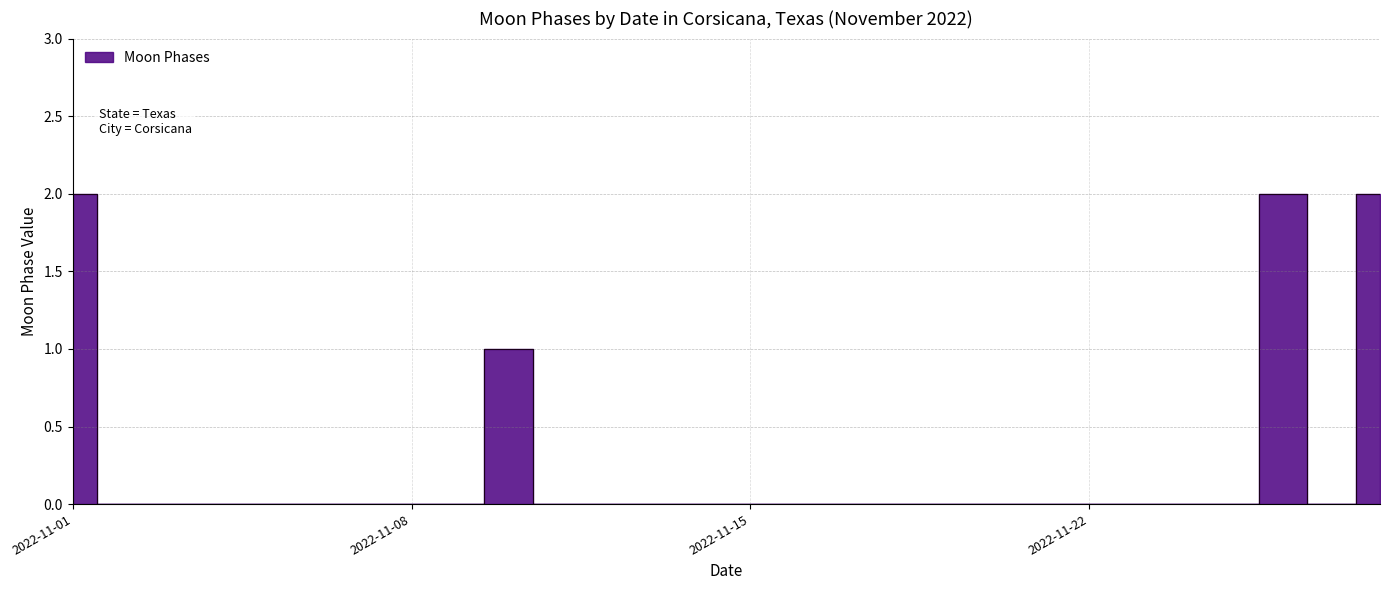

Reading right to left, extract all data points from this chart.

2022-11-28=2	2022-11-27=0	2022-11-26=2	2022-11-25=0	2022-11-24=0	2022-11-23=0	2022-11-22=0	2022-11-21=0	2022-11-20=0	2022-11-19=0	2022-11-18=0	2022-11-17=0	2022-11-16=0	2022-11-15=0	2022-11-14=0	2022-11-13=0	2022-11-12=0	2022-11-11=0	2022-11-10=1	2022-11-09=0	2022-11-08=0	2022-11-07=0	2022-11-06=0	2022-11-05=0	2022-11-04=0	2022-11-03=0	2022-11-02=0	2022-11-01=2